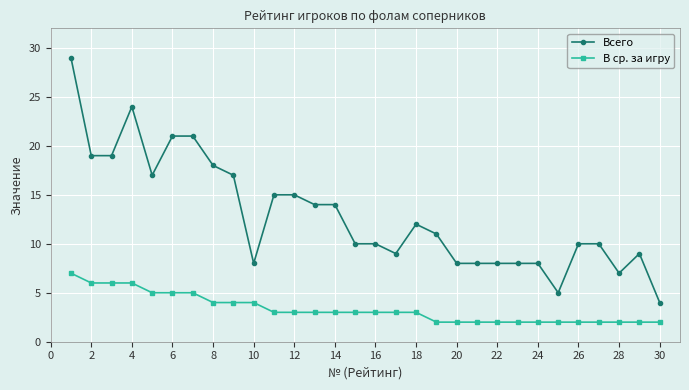

Which series has the widest spread of values?

Всего